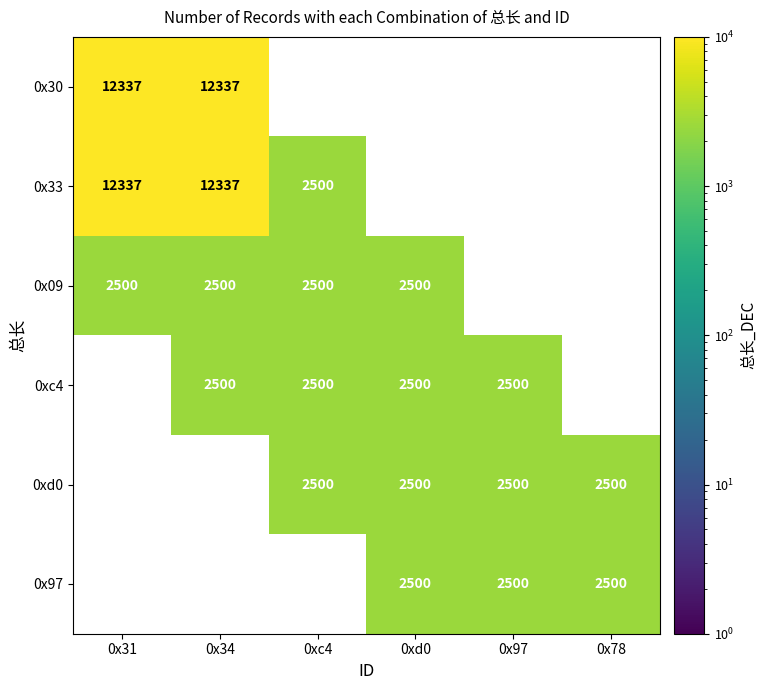

True or false: 0xd0 has a value of 2500 at 0xd0.

True